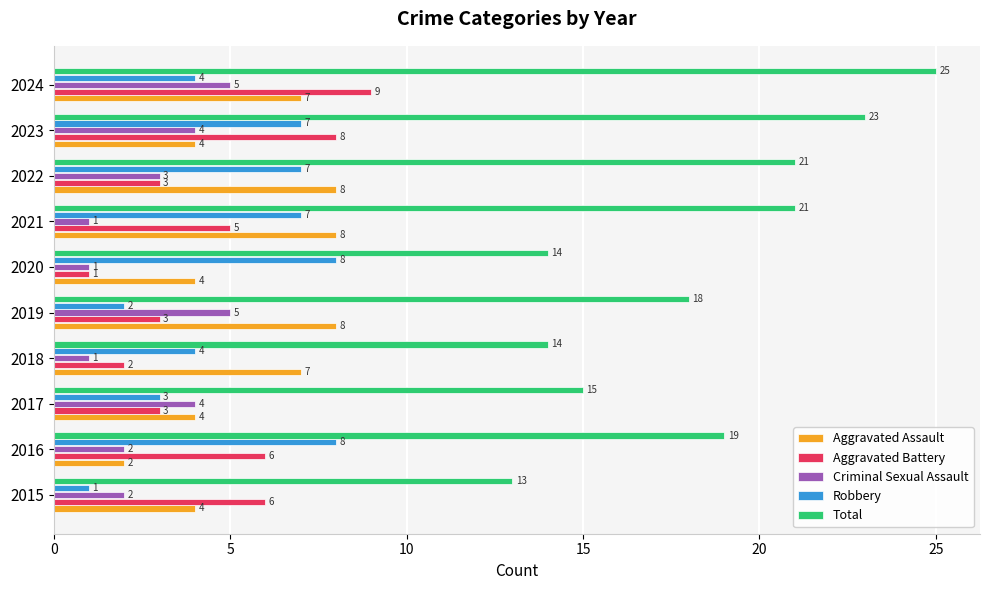

Which series has the widest spread of values?

Total